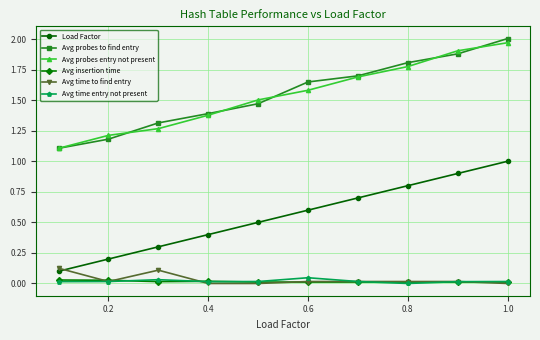

How many Load Factor values are between 0 and 1?

10